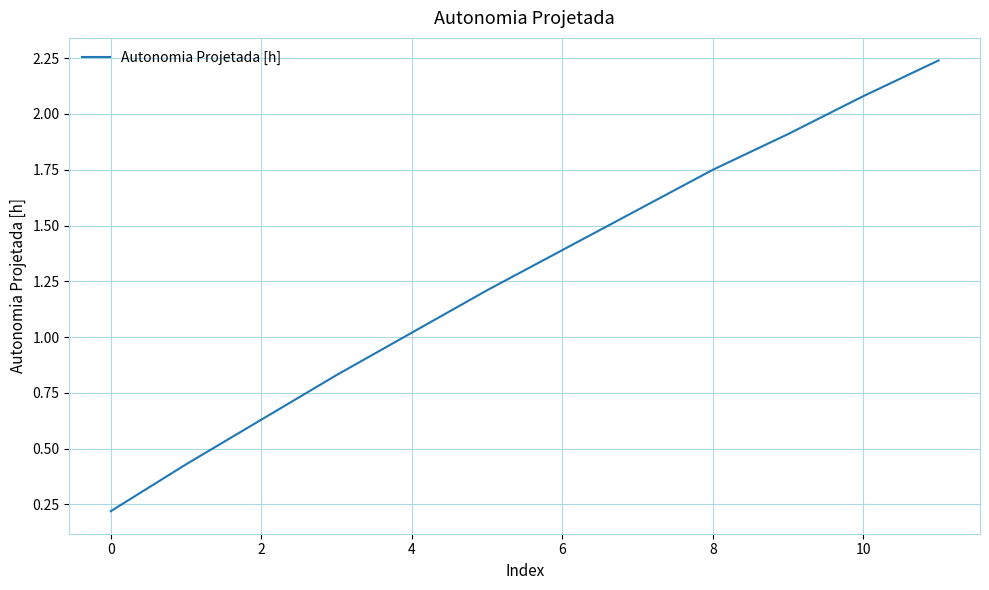

How many lines are shown in the chart?

1